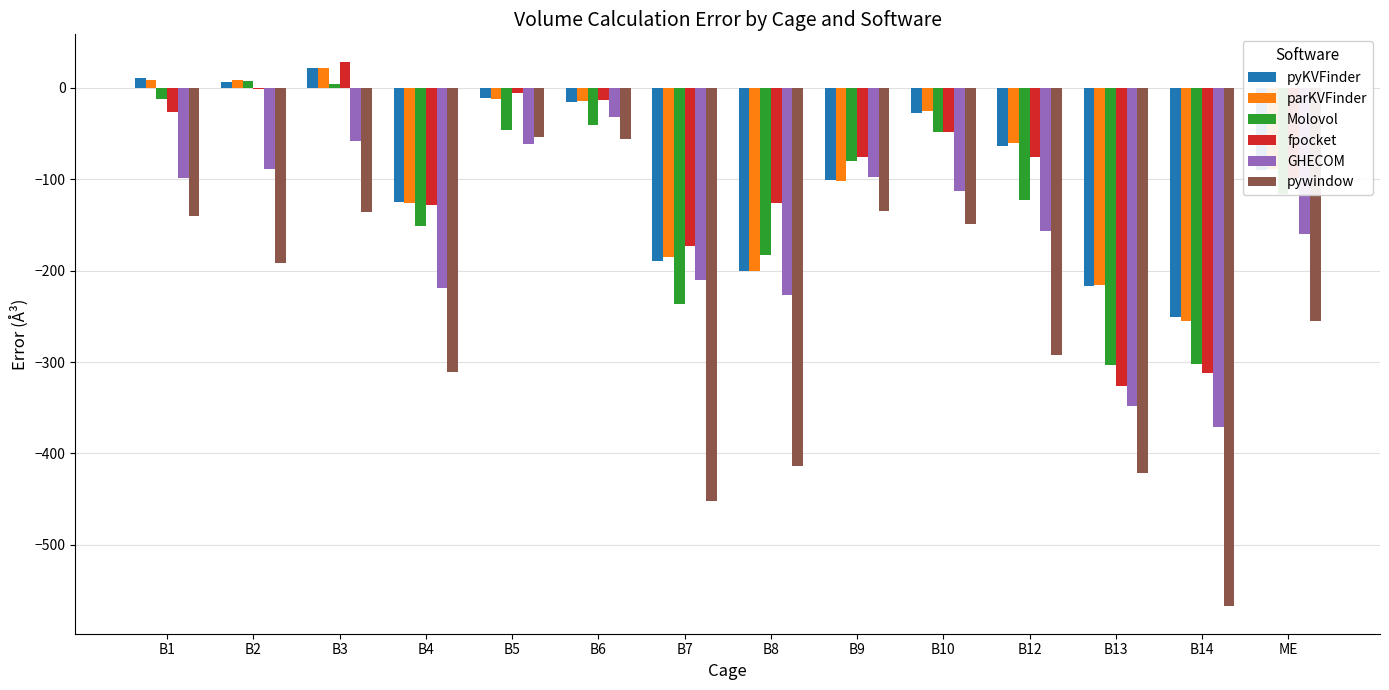

Are the bars grouped side by side (vs. stacked)?

Yes